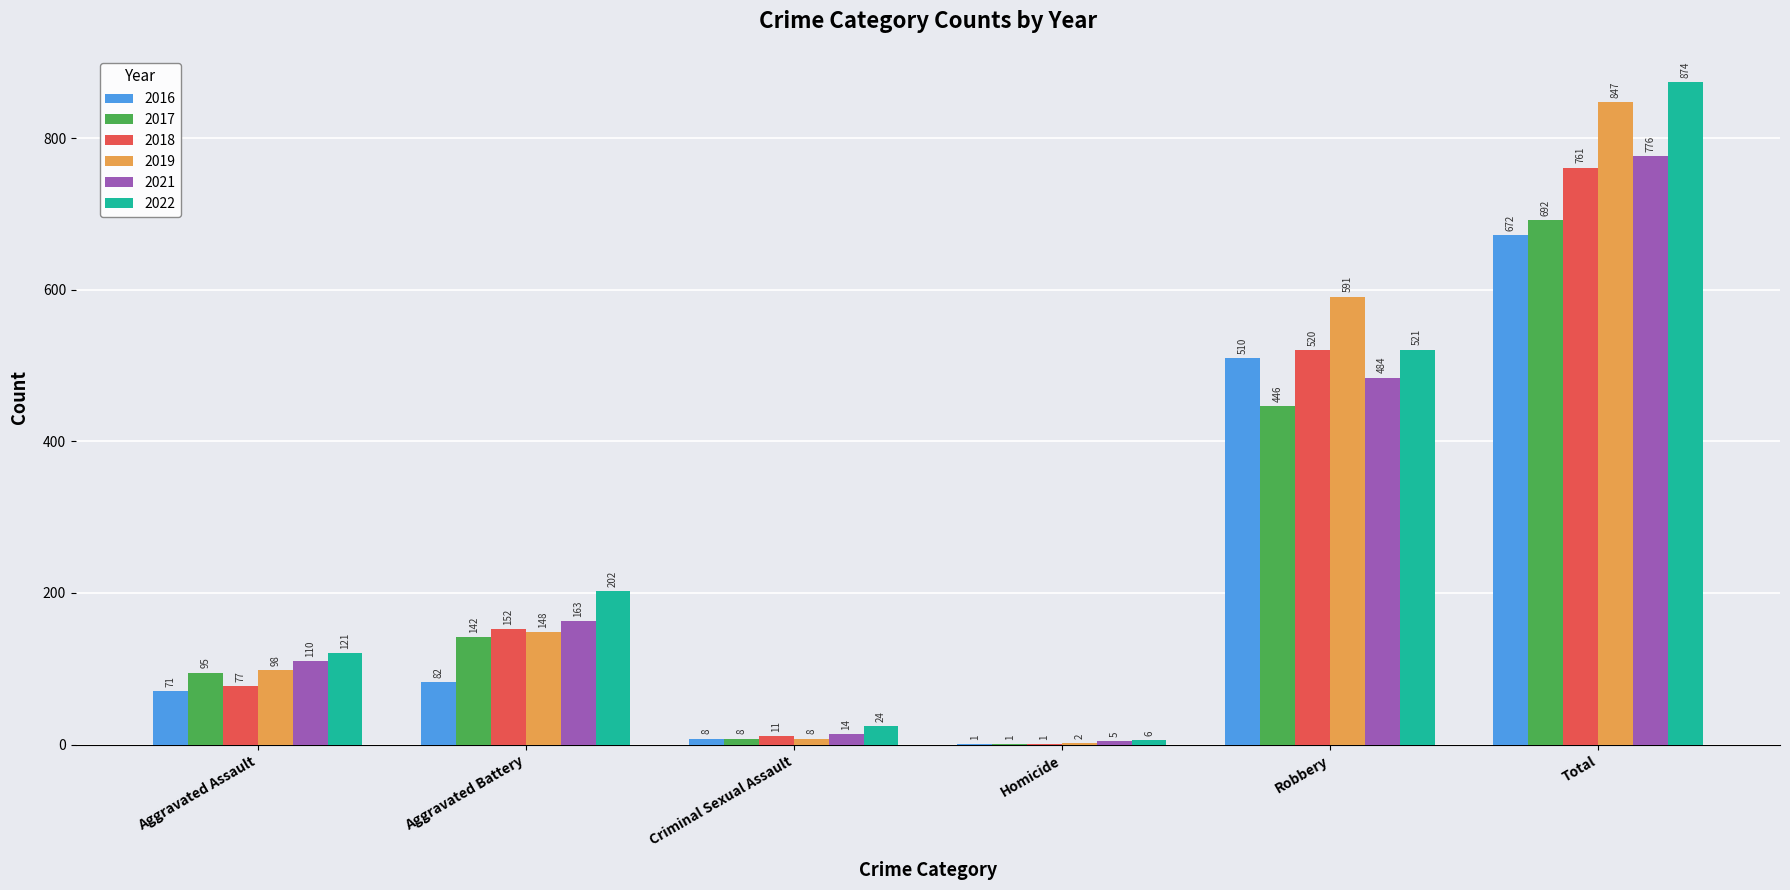

Is it true that 2018 equals 212 at Aggravated Battery?

False